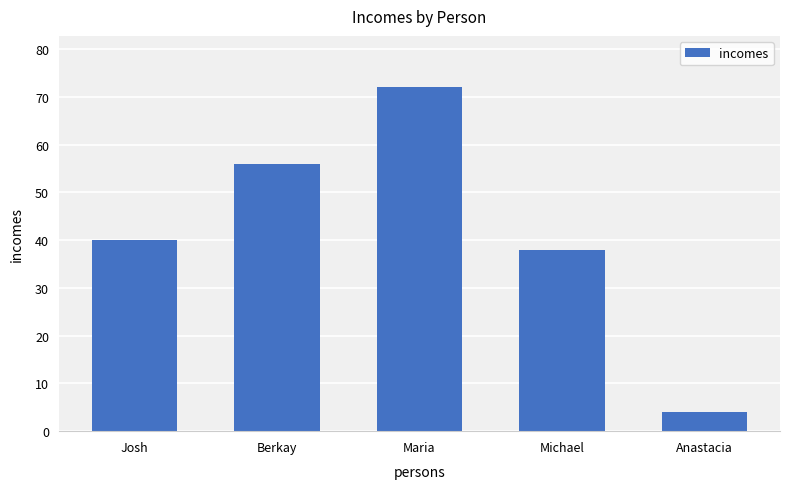

What is the change in value from Berkay to Anastacia?

-52